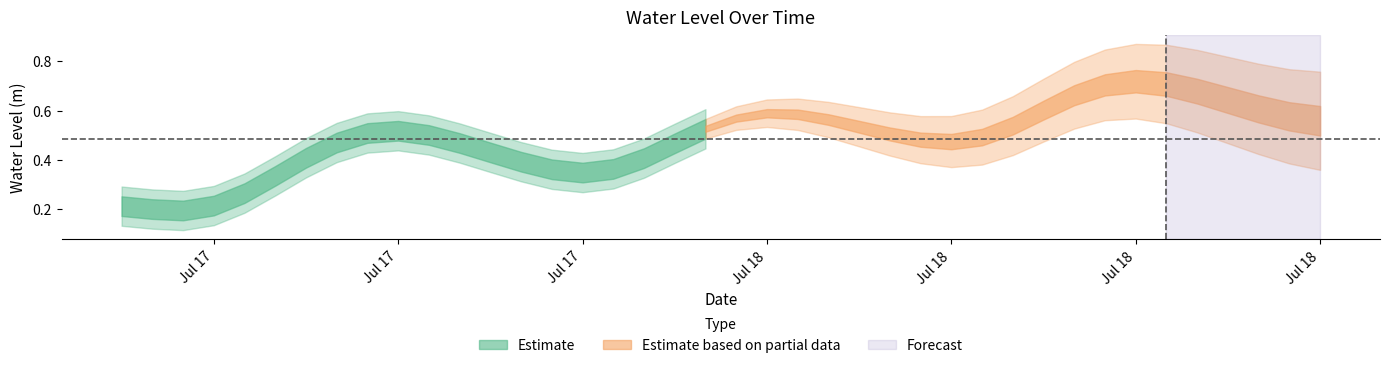

What is the label of the 35th point from the right?

2025-07-17 11:00:00